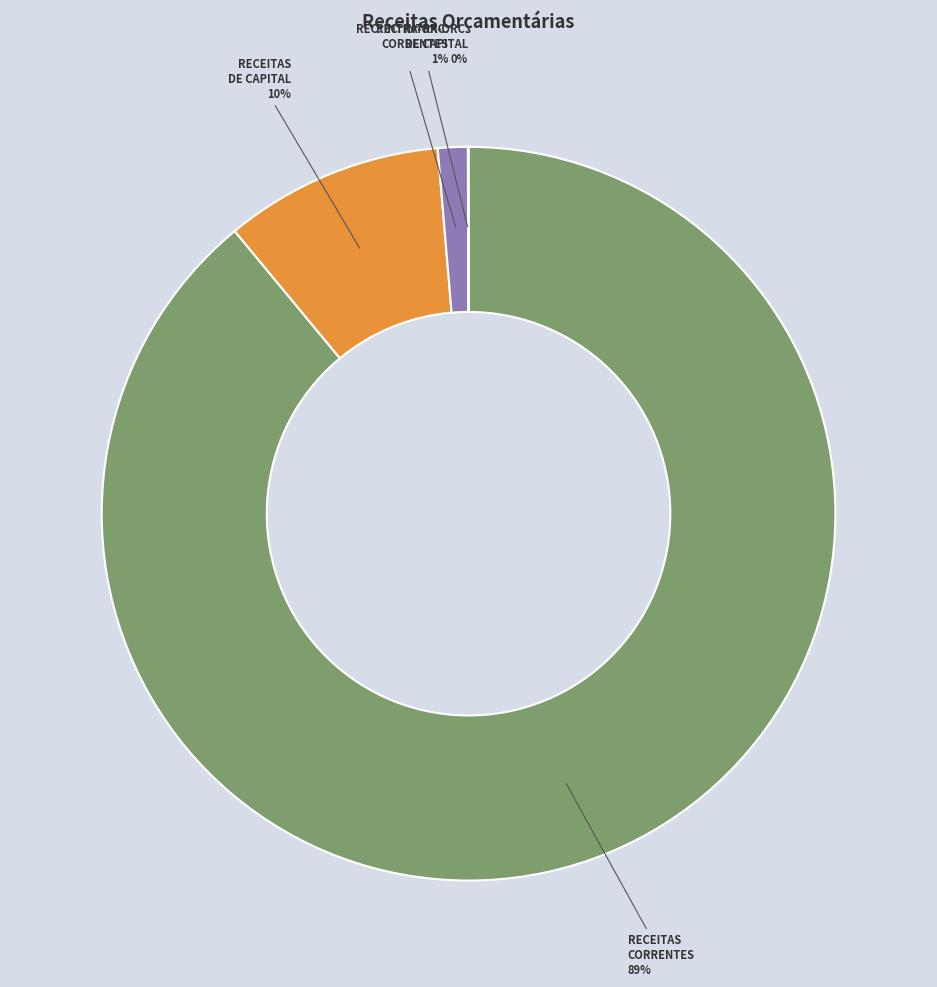

To the nearest percent, what is the difference between the largest and smallest slice percentages?

89%